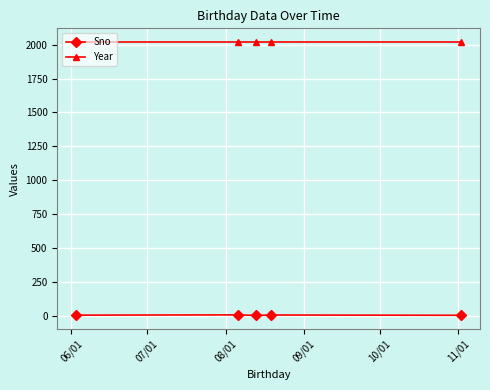

True or false: Year and Sno cross at least once.

False